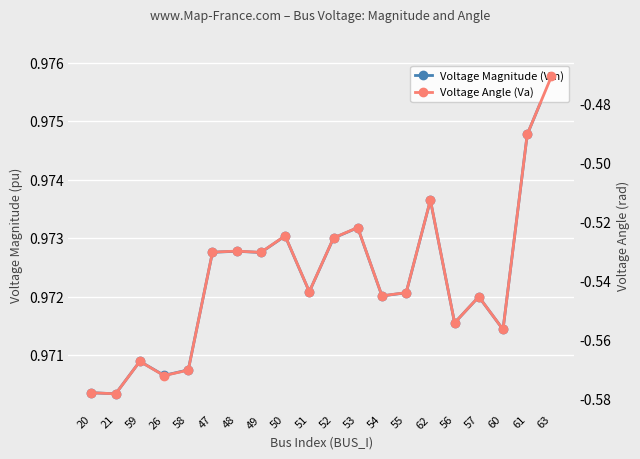

In Voltage Angle (Va), how many points are higher than both neighbors (excluding endpoints)?

6